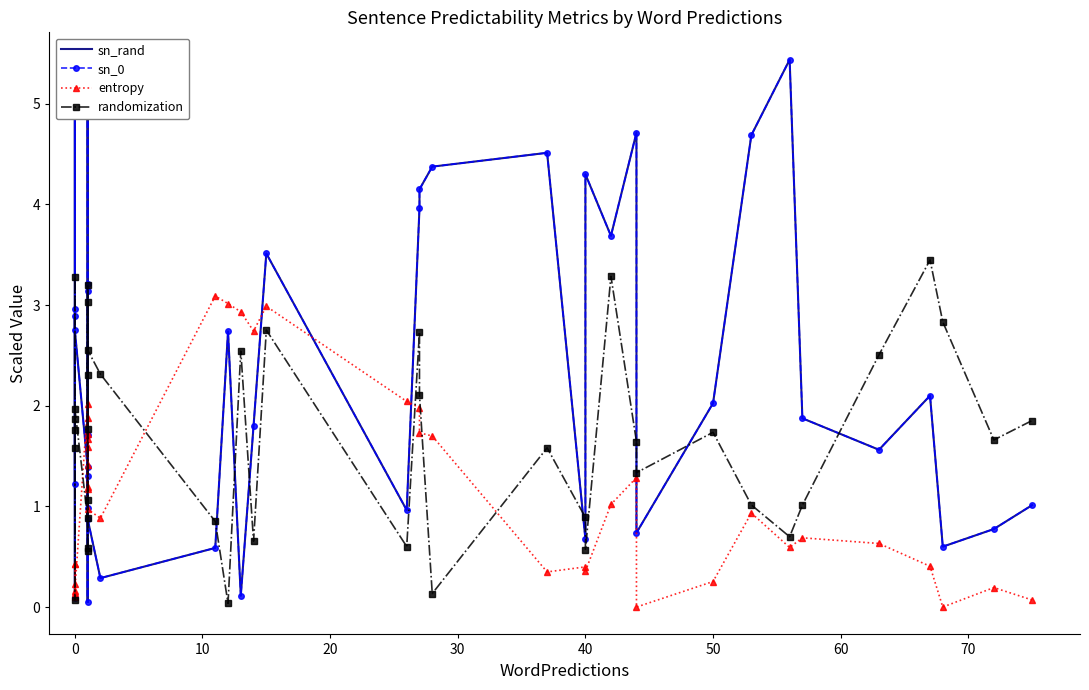

How many distinct data groups are displayed?

4